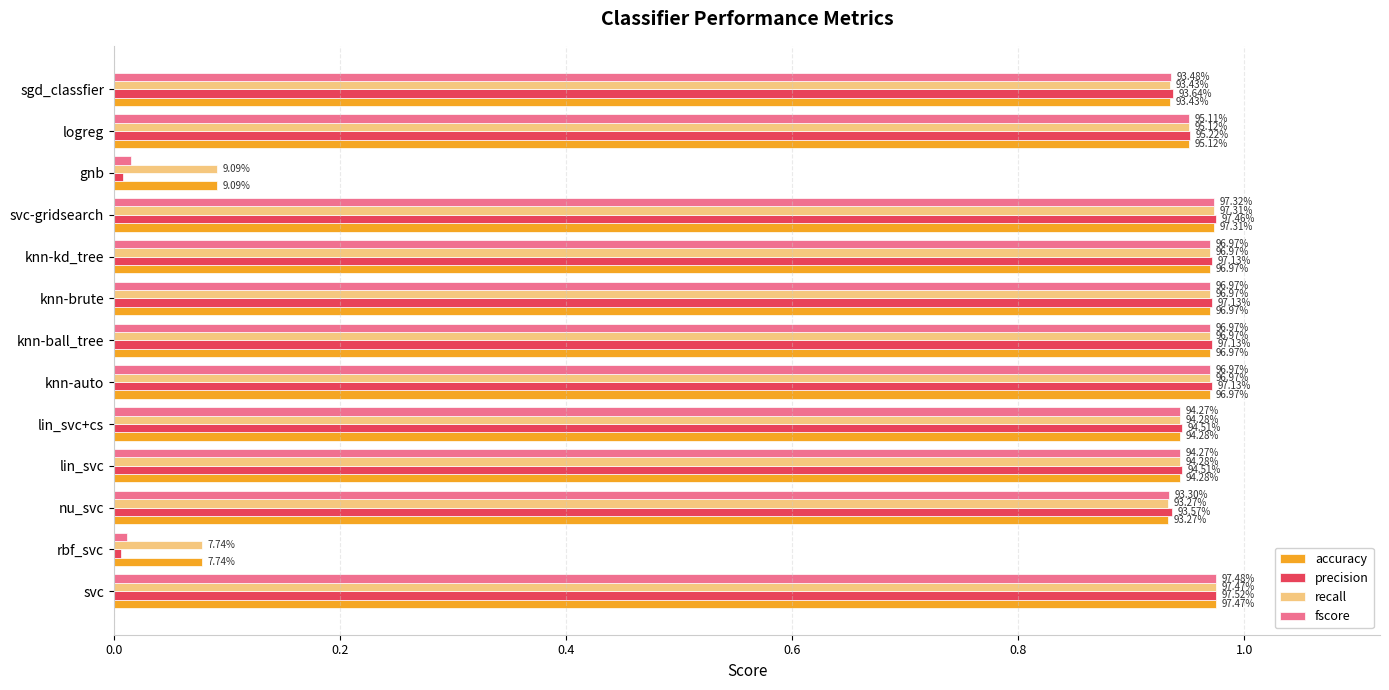

What is the average value of the fscore series?

0.8